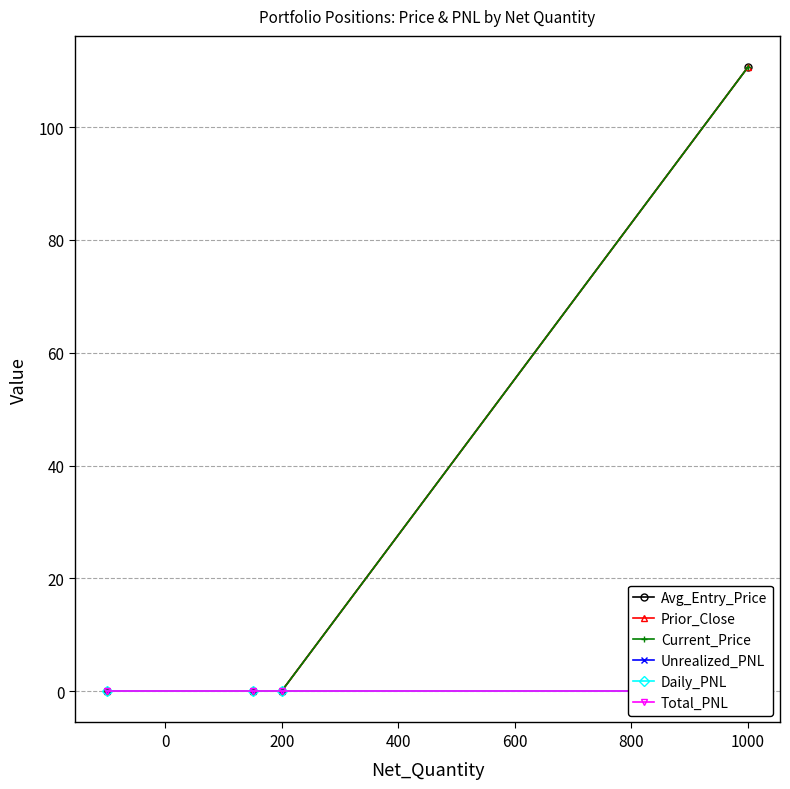

What is the difference between the maximum and minimum values in the Current_Price series?

110.6